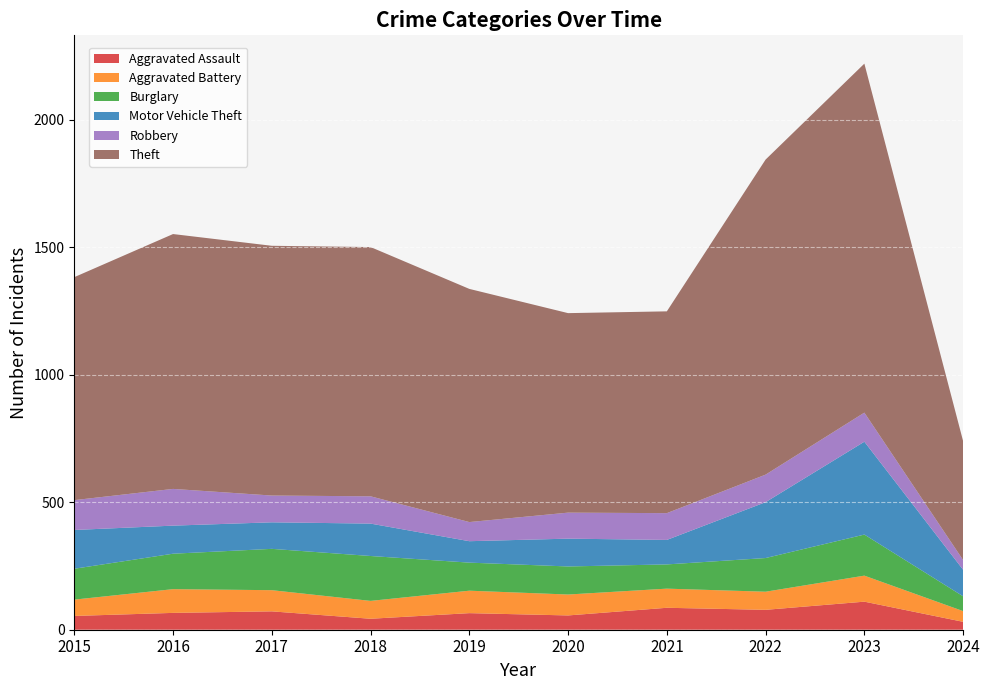

Reading left to right, list all the values displayed in this chart.

Aggravated Assault: 54	66	72	43	65	56	86	78	110	31
Aggravated Battery: 64	93	83	70	88	82	75	71	102	42
Burglary: 121	139	162	176	110	110	95	132	161	58
Motor Vehicle Theft: 152	110	104	127	84	109	96	219	364	104
Robbery: 117	144	105	107	75	102	105	108	114	38
Theft: 874	999	979	977	914	782	791	1235	1368	466